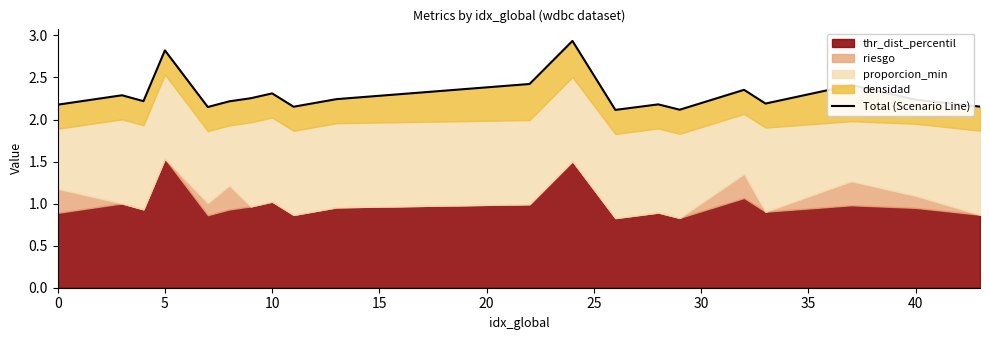

How many lines are shown in the chart?

1